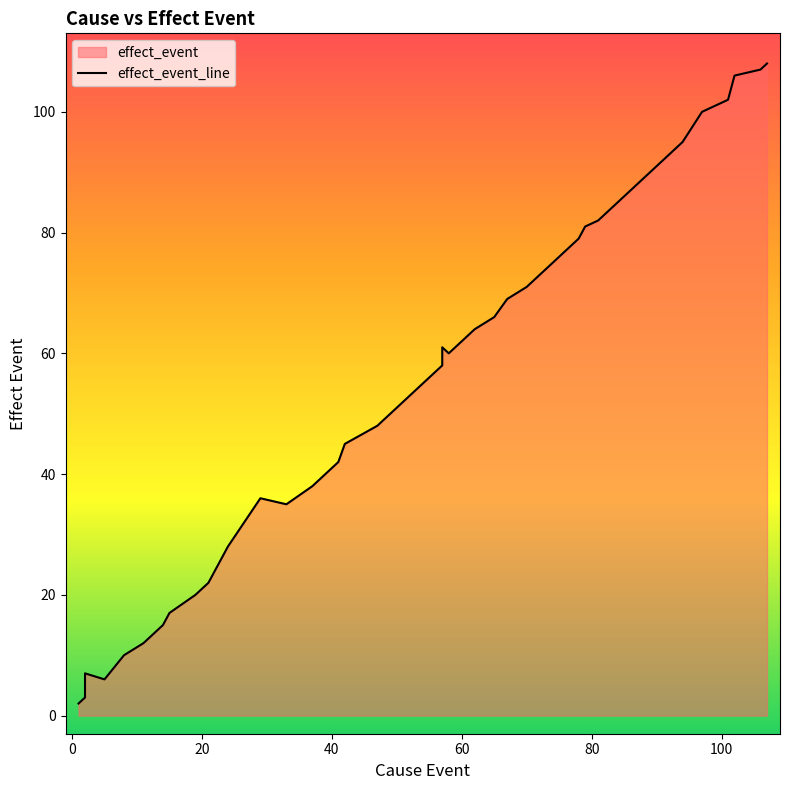

The chart shows a value of 2 at 20. True or false?

False